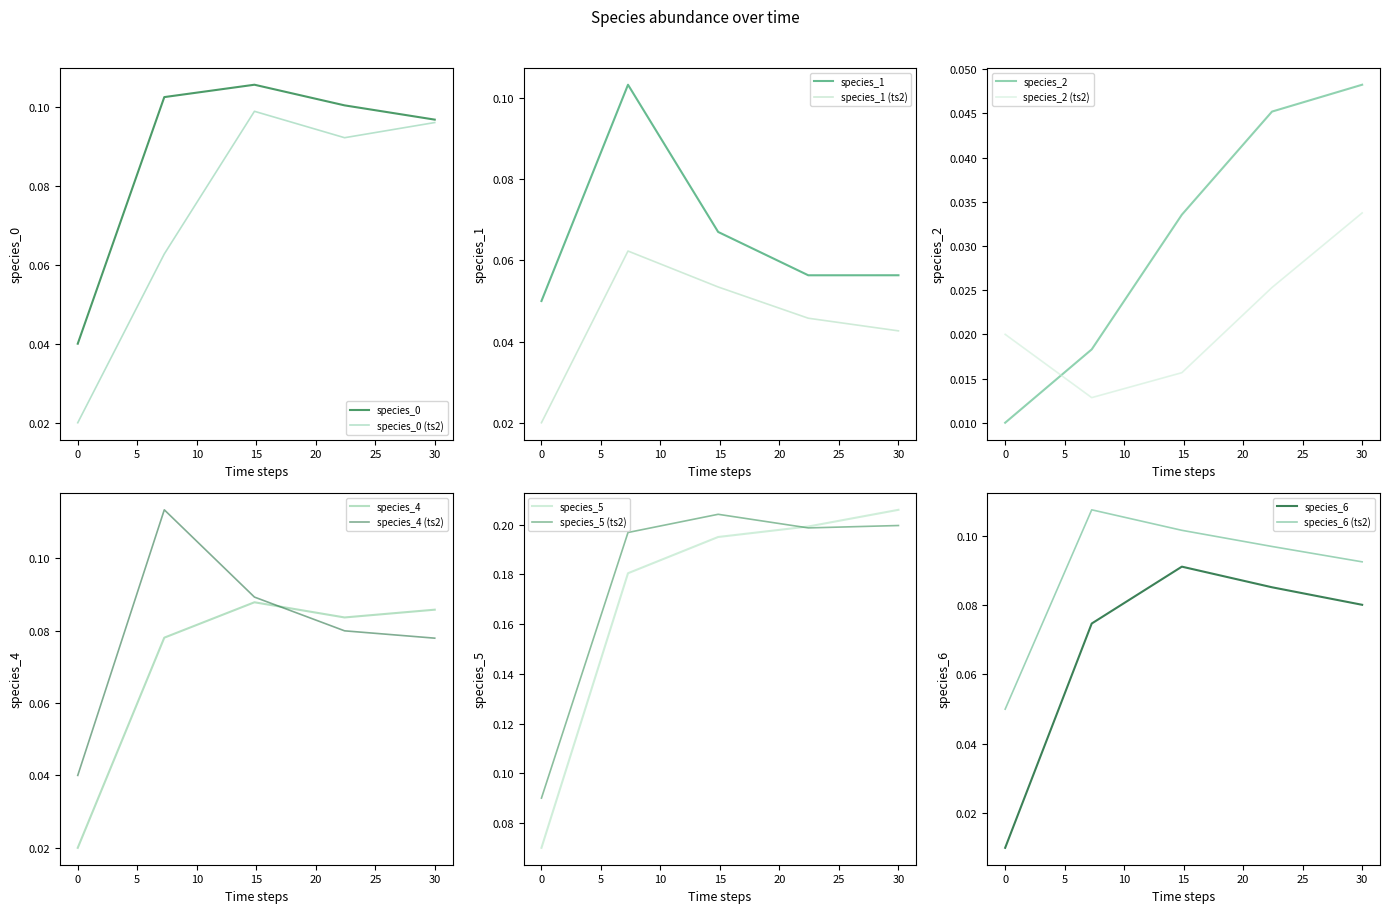

At which category is the sum across all series the highest?

2